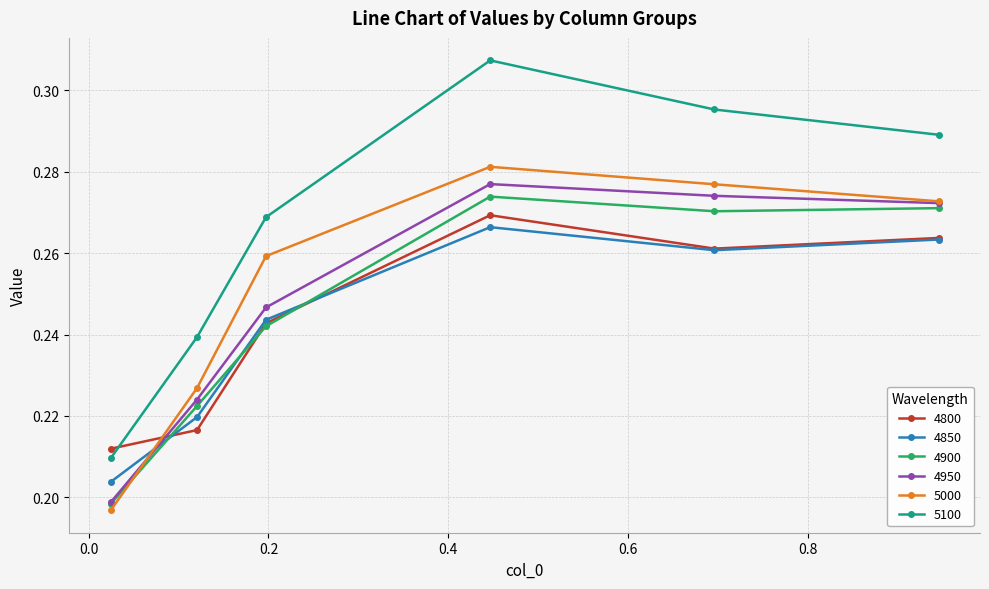

Which series has the largest total across all categories?

5100